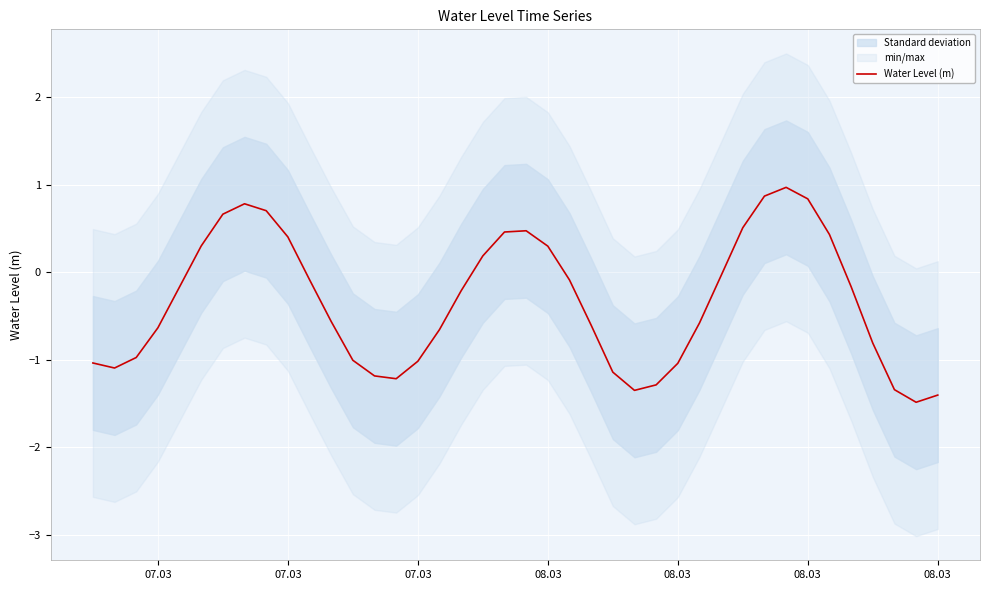

True or false: the data has more than 1 interior local peaks.

True